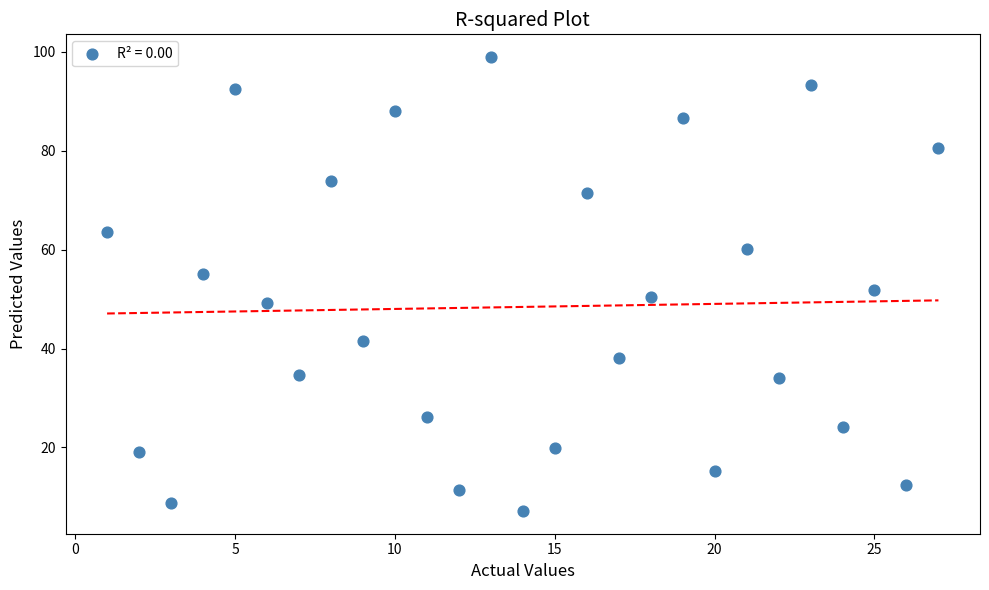

What is the range of X values (max minus min)?

26.0